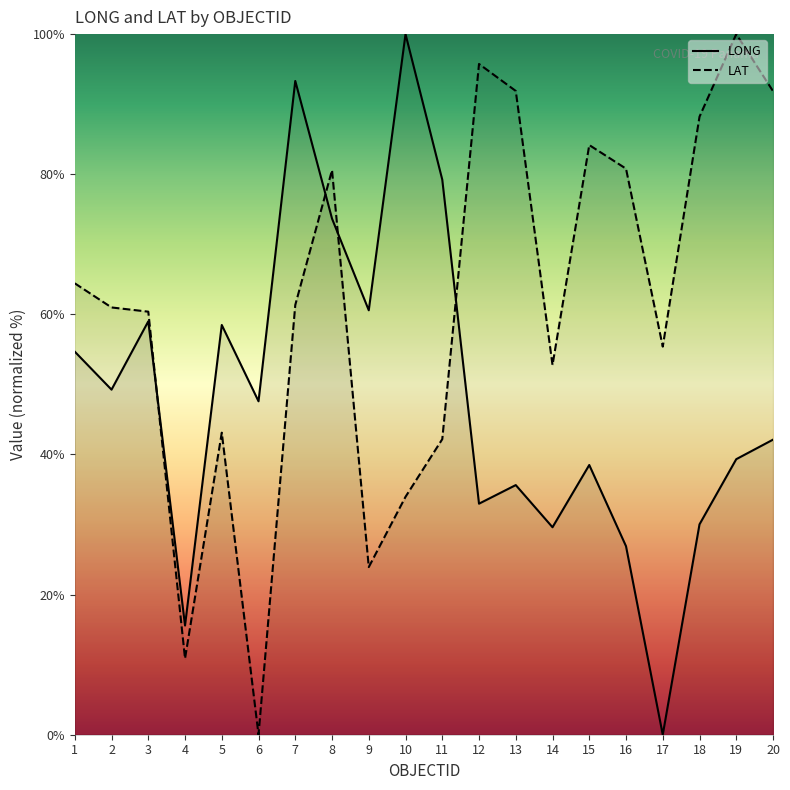

At which category is the sum across all series the highest?

7